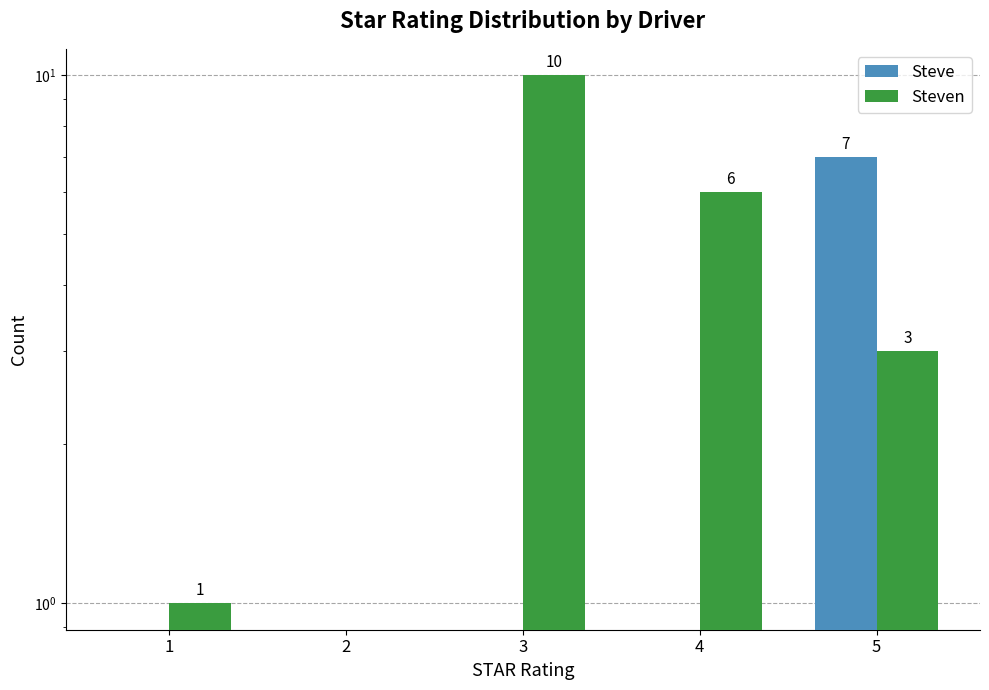

What is the value of the Steve bar at the 5th from the left?

7